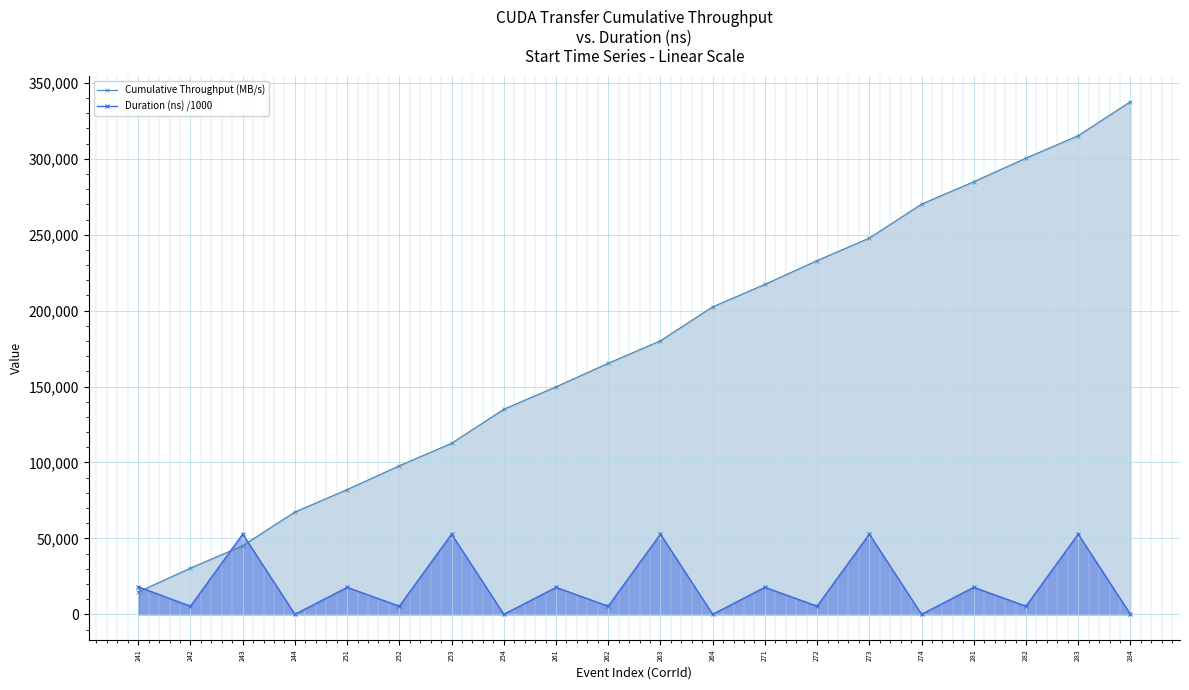

Reading right to left, list all the values displayed in this chart.

Cumulative Throughput (MB/s): 337588.7	315219.9	300422.4	284903.5	270139.5	247770.7	232973.2	217286.5	202522.6	180153.8	165356.3	149837.4	135073.4	112650.1	97852.6	82165.9	67401.9	45248.2	30450.6	14764.0
Duration (ns) /1000: 13.2	52804.3	5383.1	17803.1	13.2	52866.4	5340.9	17843.4	13.2	52826.3	5392.0	17750.2	13.2	52826.8	5377.9	17759.1	13.3	52818.1	5336.9	18135.5